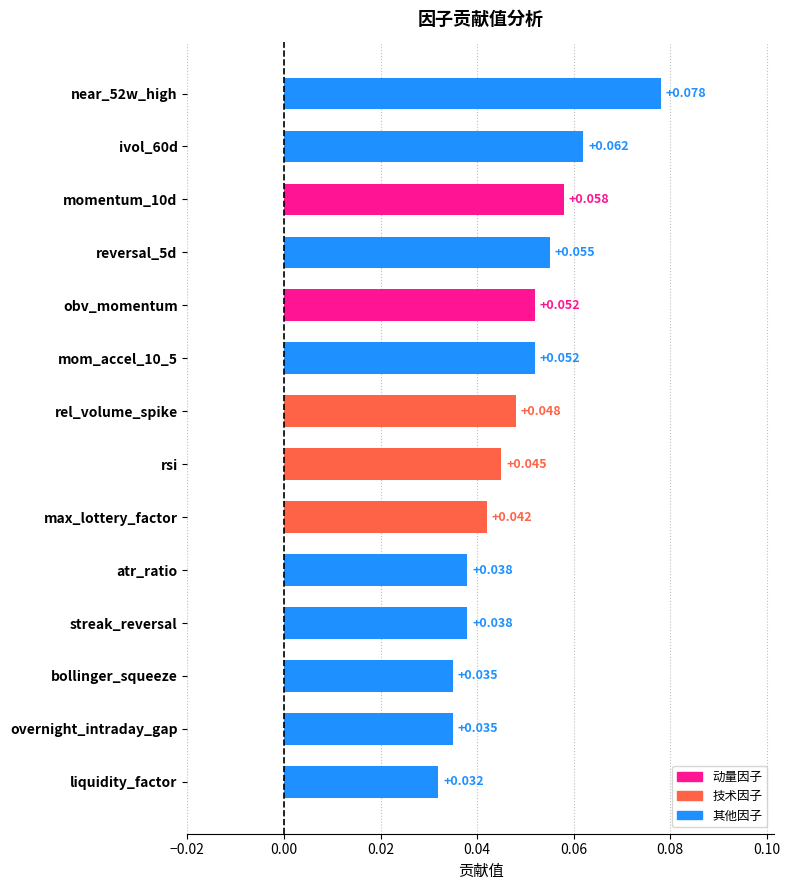

Where is the data nearest to the value 0?

liquidity_factor